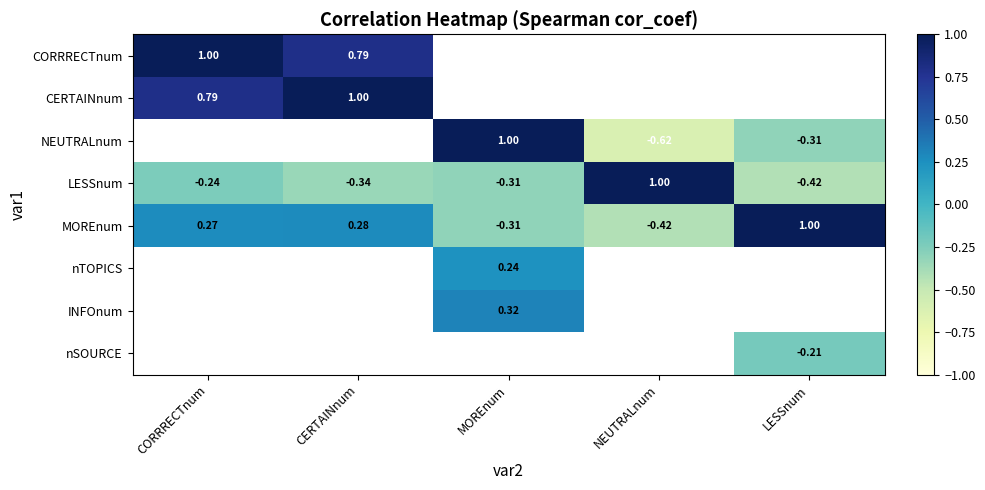

Which category has the highest value in the LESSnum series?

NEUTRALnum